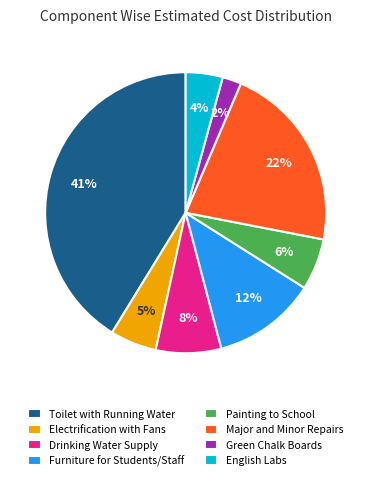

What is the largest slice in the pie chart?

Toilet with Running Water